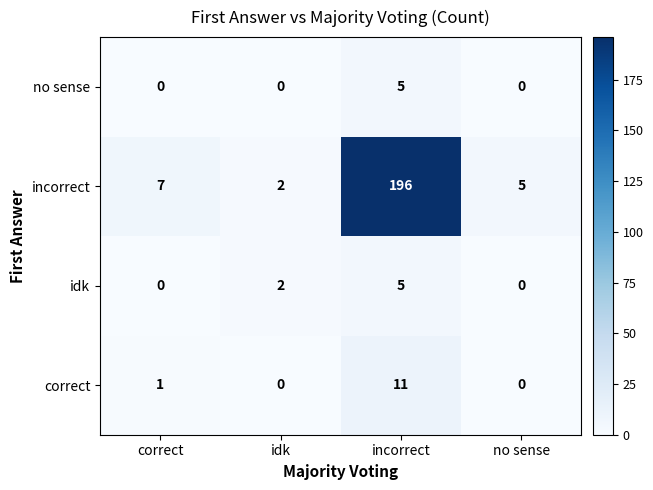

What is the difference between the maximum and minimum values in the no sense series?

5